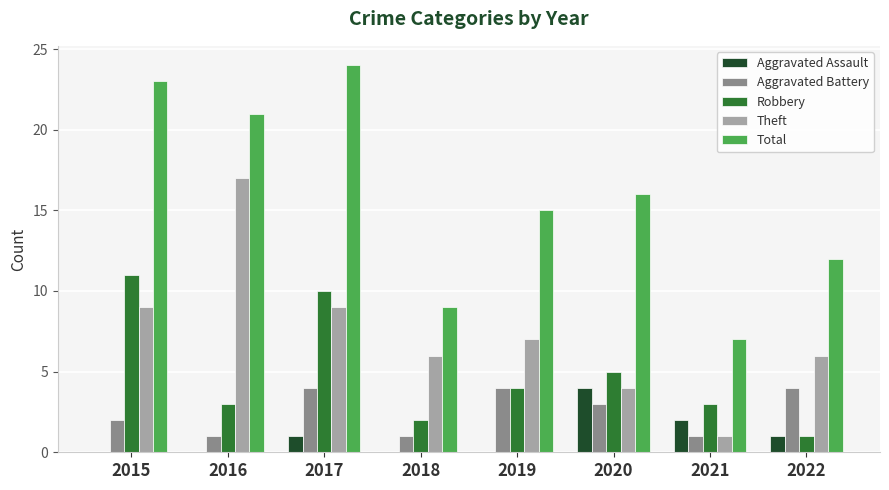

Which series changed the most between 2016 and 2018?

Total